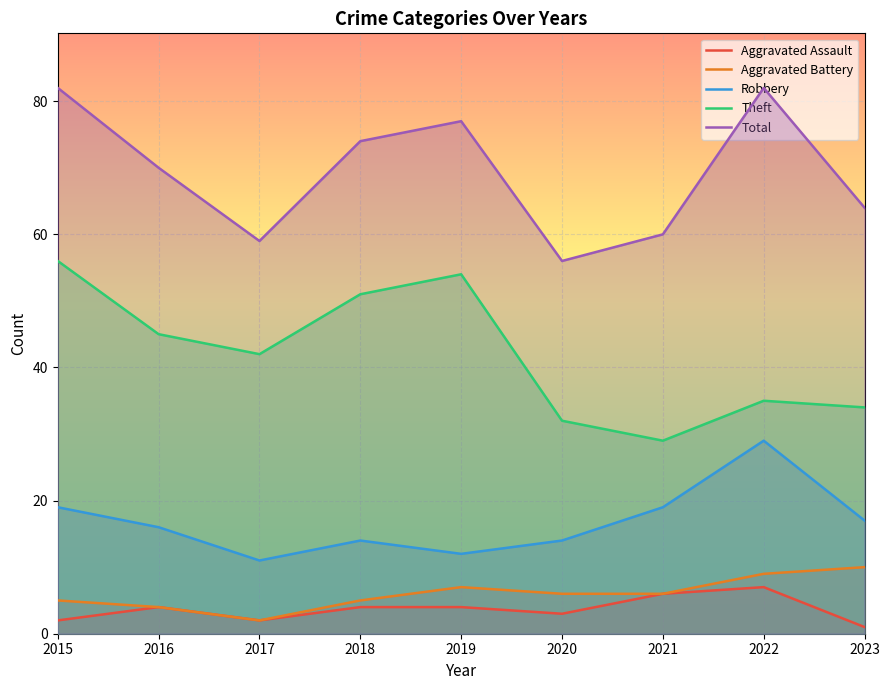

True or false: Theft and Robbery intersect in this chart.

False